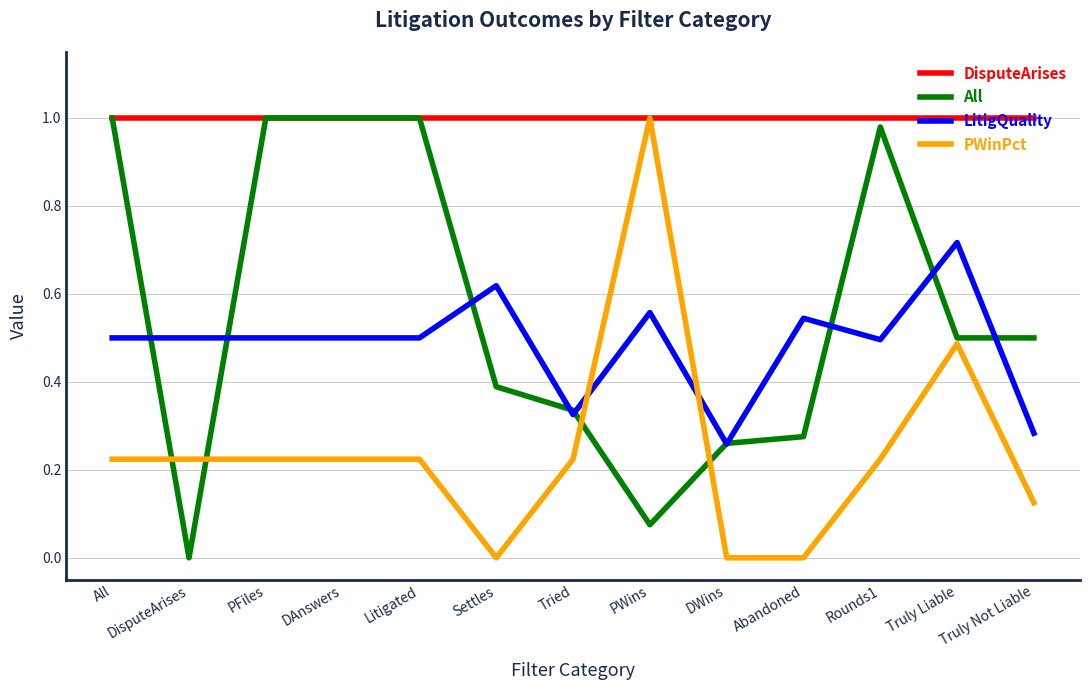

At which label is All closest to 0?

DisputeArises